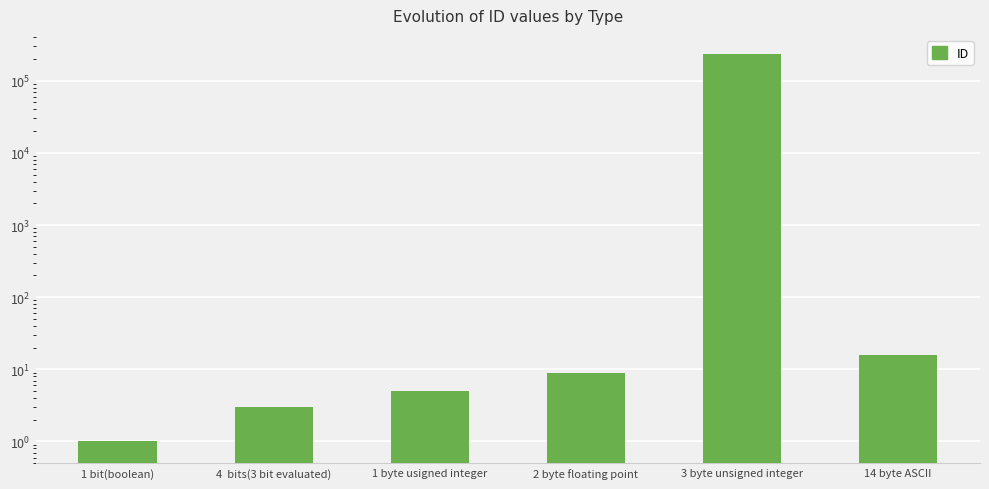

What is the label of the 4th bar from the right?

1 byte usigned integer